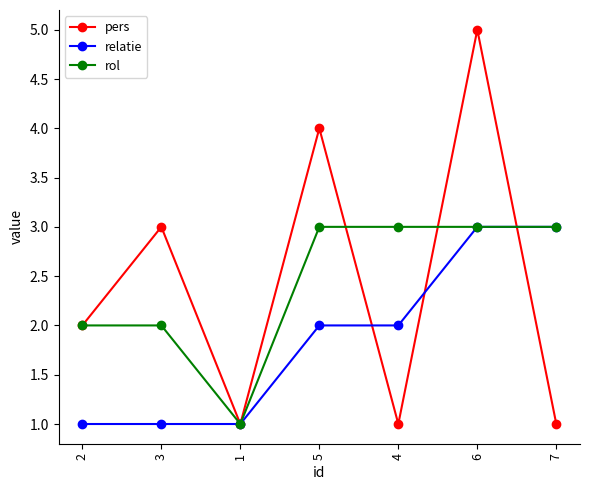

After their last crossing, which series has the higher values: relatie or pers?

relatie